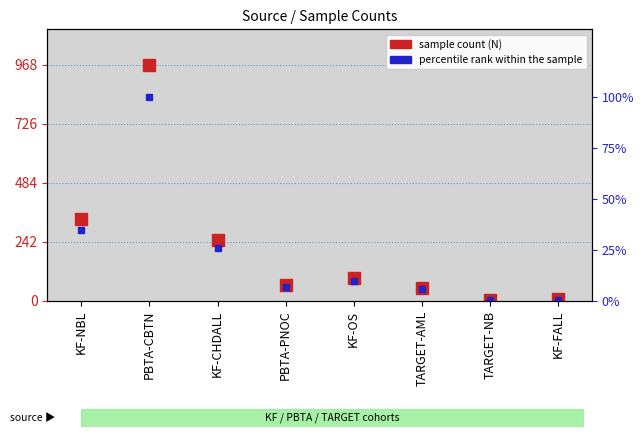

What is the highest value of the sample count series?

968.0